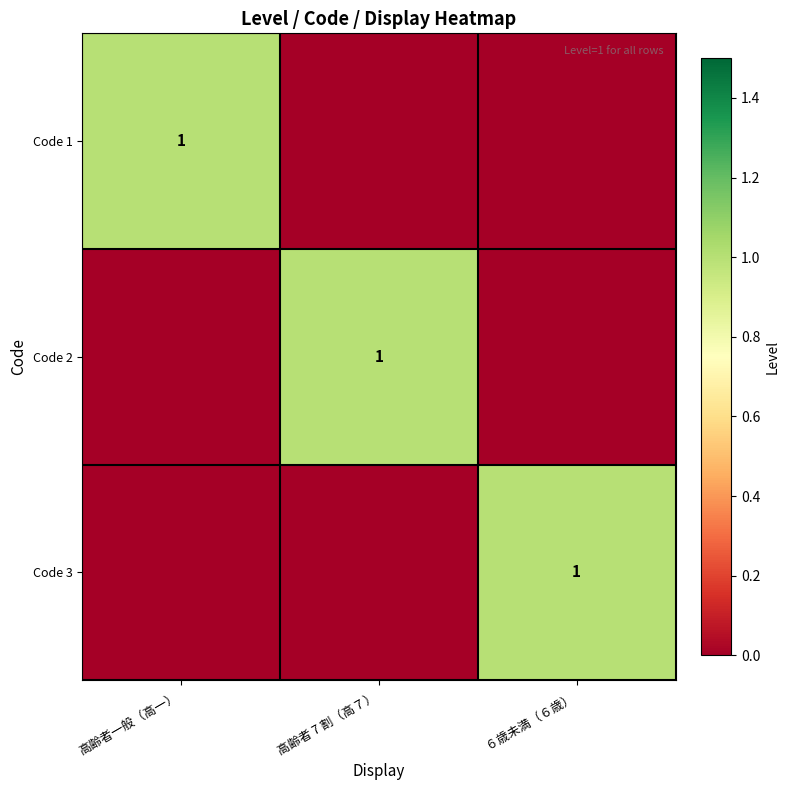

The Code 1 series shows 1 at 高齢者一般（高一）. True or false?

True